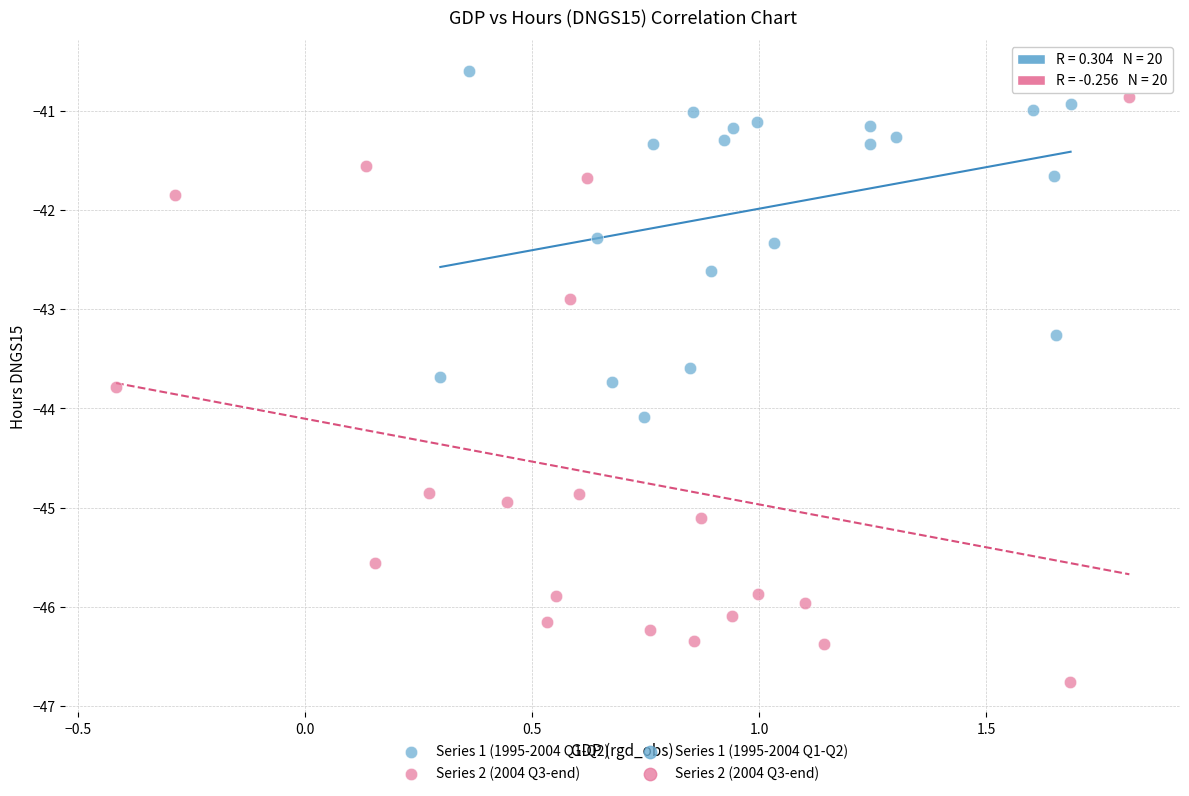

Which series reaches the minimum Y coordinate?

Series 2 (2004 Q3-end)